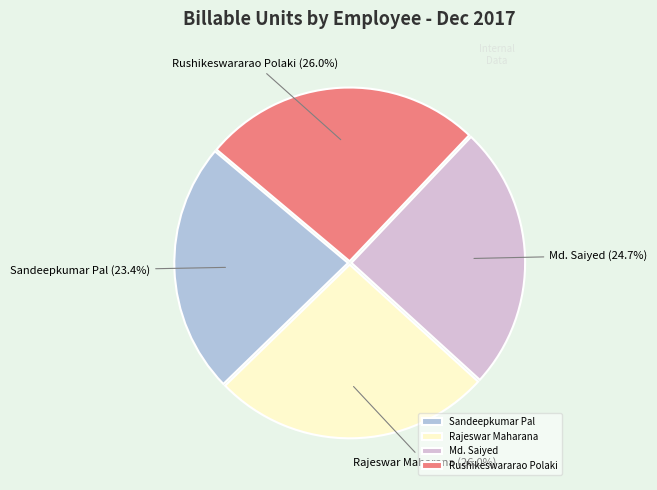

How many segments does this pie chart have?

4